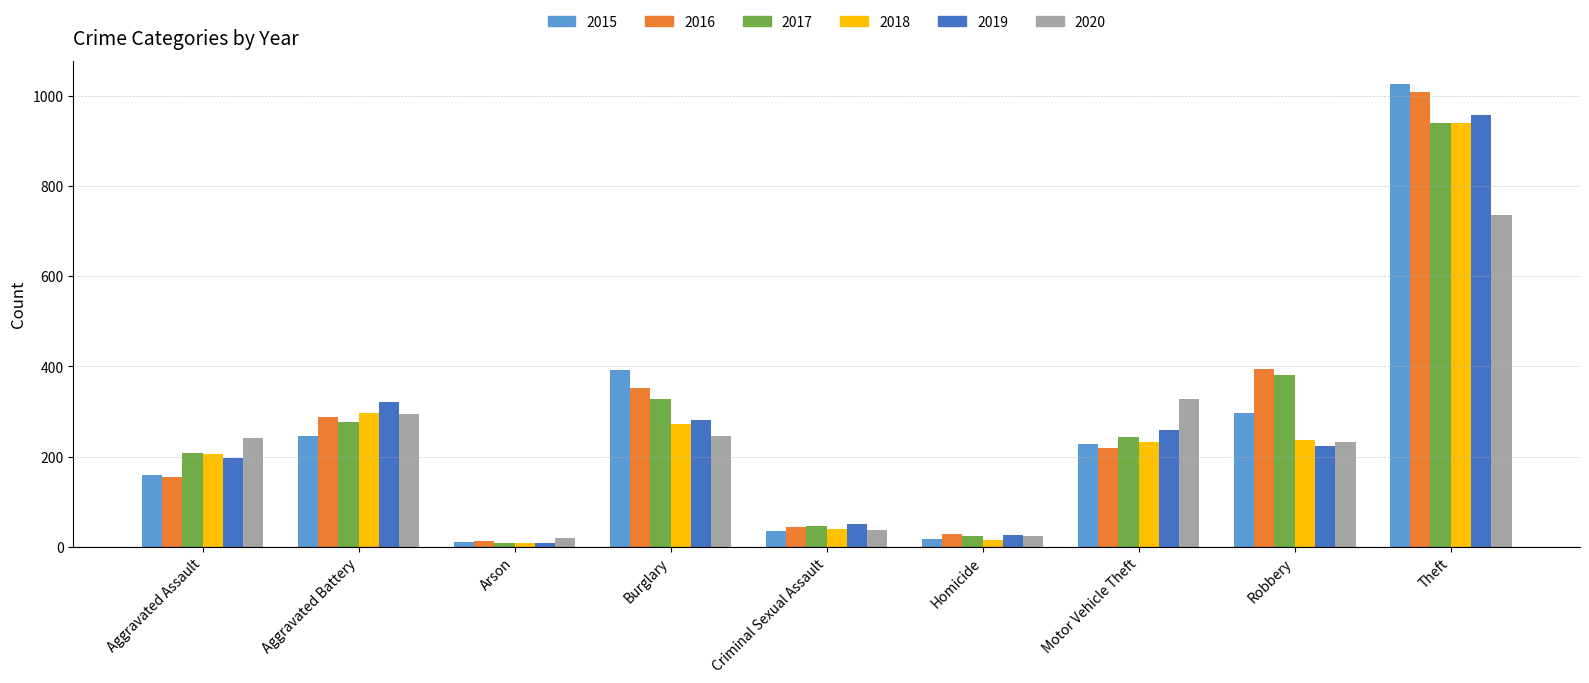

At which category is the sum across all series the highest?

Theft